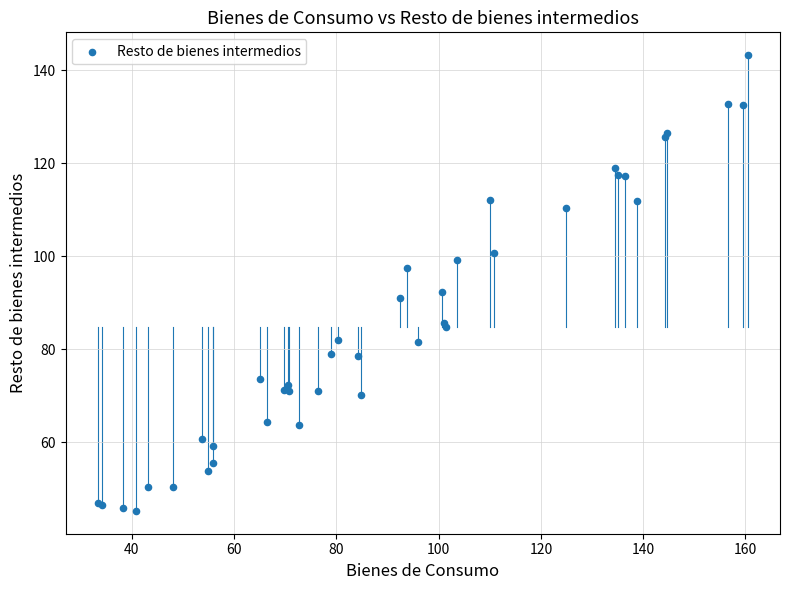

What Y value in the scatter plot is closest to 94?

92.4